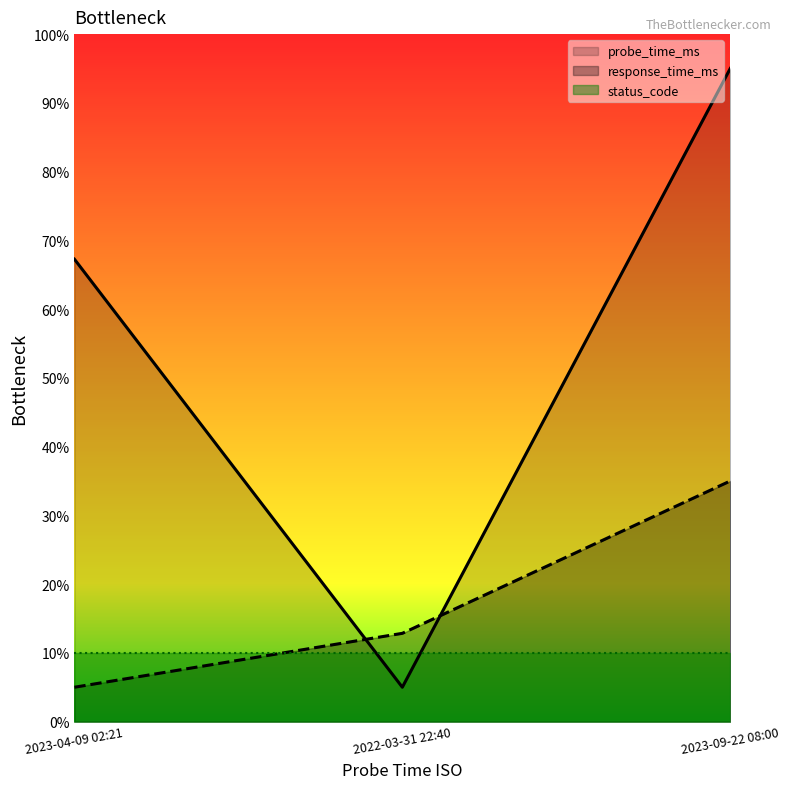

Which series has the largest total across all categories?

probe_time_ms